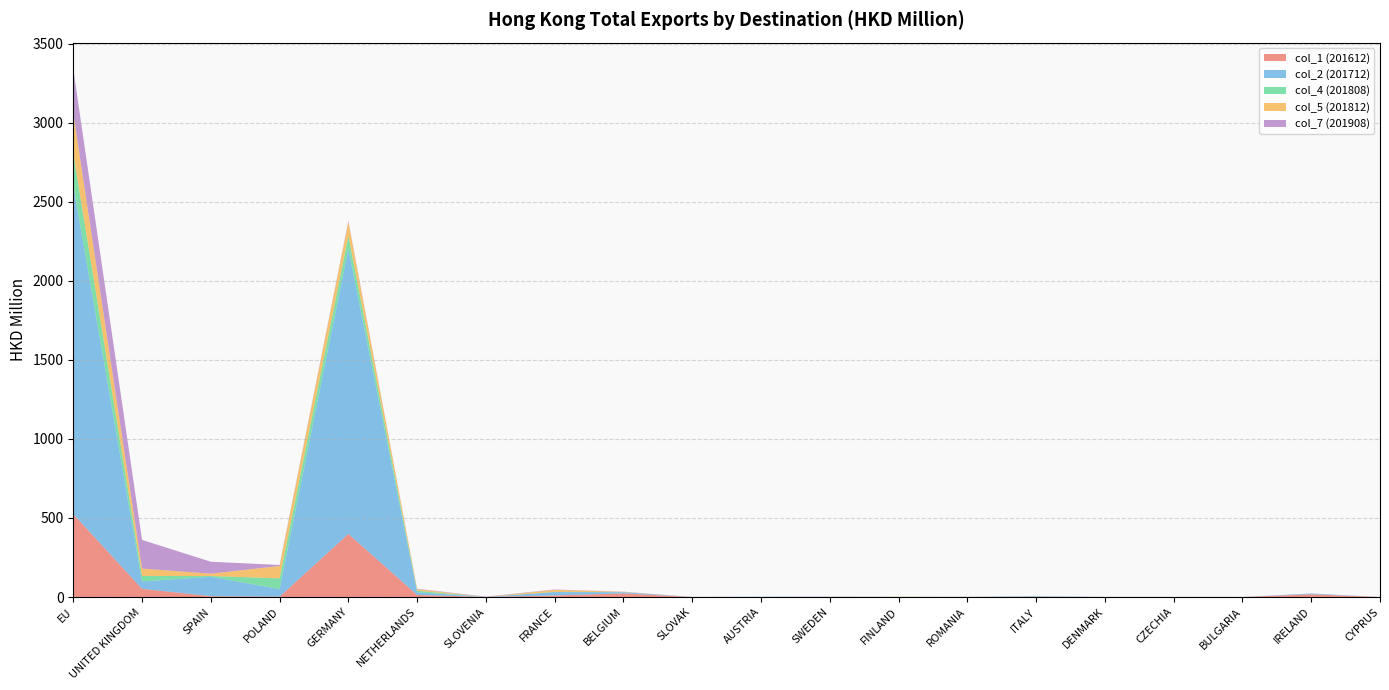

Reading left to right, list all the values displayed in this chart.

col_1 (201612): EU=524.6	UNITED KINGDOM=52.0	SPAIN=5.4	POLAND=2.2	GERMANY=399.0	NETHERLANDS=13.2	SLOVENIA=0.3	FRANCE=9.8	BELGIUM=22.8	SLOVAK=0.0	AUSTRIA=0.0	SWEDEN=0.6	FINLAND=0.3	ROMANIA=0.2	ITALY=0.6	DENMARK=0.3	CZECHIA=0.0	BULGARIA=0.1	IRELAND=17.2	CYPRUS=0.0
col_2 (201712): EU=2079.3	UNITED KINGDOM=46.4	SPAIN=122.3	POLAND=47.8	GERMANY=1803.6	NETHERLANDS=16.8	SLOVENIA=0.0	FRANCE=21.2	BELGIUM=7.5	SLOVAK=0.0	AUSTRIA=1.6	SWEDEN=1.2	FINLAND=0.0	ROMANIA=0.4	ITALY=3.8	DENMARK=0.1	CZECHIA=0.0	BULGARIA=0.0	IRELAND=5.2	CYPRUS=0.0
col_4 (201808): EU=202.0	UNITED KINGDOM=34.6	SPAIN=5.1	POLAND=67.9	GERMANY=81.7	NETHERLANDS=9.5	SLOVENIA=0.0	FRANCE=1.4	BELGIUM=0.7	SLOVAK=0.0	AUSTRIA=0.0	SWEDEN=0.0	FINLAND=0.5	ROMANIA=0.2	ITALY=0.2	DENMARK=0.0	CZECHIA=0.1	BULGARIA=0.0	IRELAND=0.0	CYPRUS=0.0
col_5 (201812): EU=254.7	UNITED KINGDOM=46.9	SPAIN=14.8	POLAND=78.4	GERMANY=88.8	NETHERLANDS=9.7	SLOVENIA=0.0	FRANCE=12.9	BELGIUM=1.7	SLOVAK=0.0	AUSTRIA=0.0	SWEDEN=0.0	FINLAND=0.7	ROMANIA=0.2	ITALY=0.3	DENMARK=0.0	CZECHIA=0.1	BULGARIA=0.0	IRELAND=0.0	CYPRUS=0.0
col_7 (201908): EU=278.7	UNITED KINGDOM=181.3	SPAIN=75.5	POLAND=6.4	GERMANY=5.8	NETHERLANDS=2.7	SLOVENIA=2.2	FRANCE=2.2	BELGIUM=1.2	SLOVAK=0.4	AUSTRIA=0.2	SWEDEN=0.2	FINLAND=0.2	ROMANIA=0.2	ITALY=0.1	DENMARK=0.0	CZECHIA=0.0	BULGARIA=0.0	IRELAND=0.0	CYPRUS=0.0